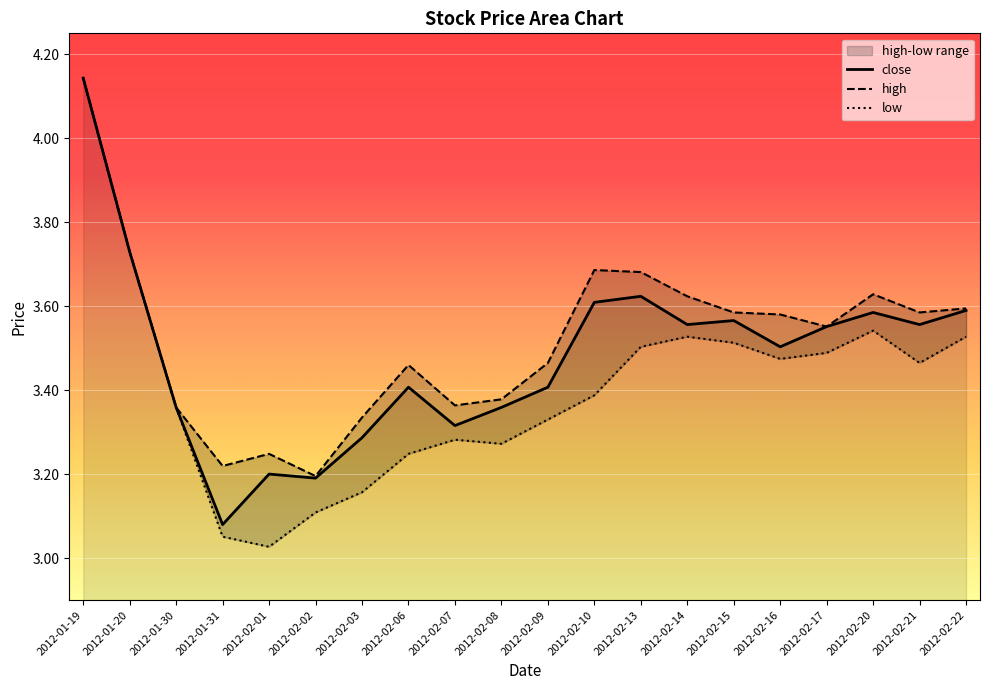

What is the difference between the maximum and minimum values in the close series?

1.1